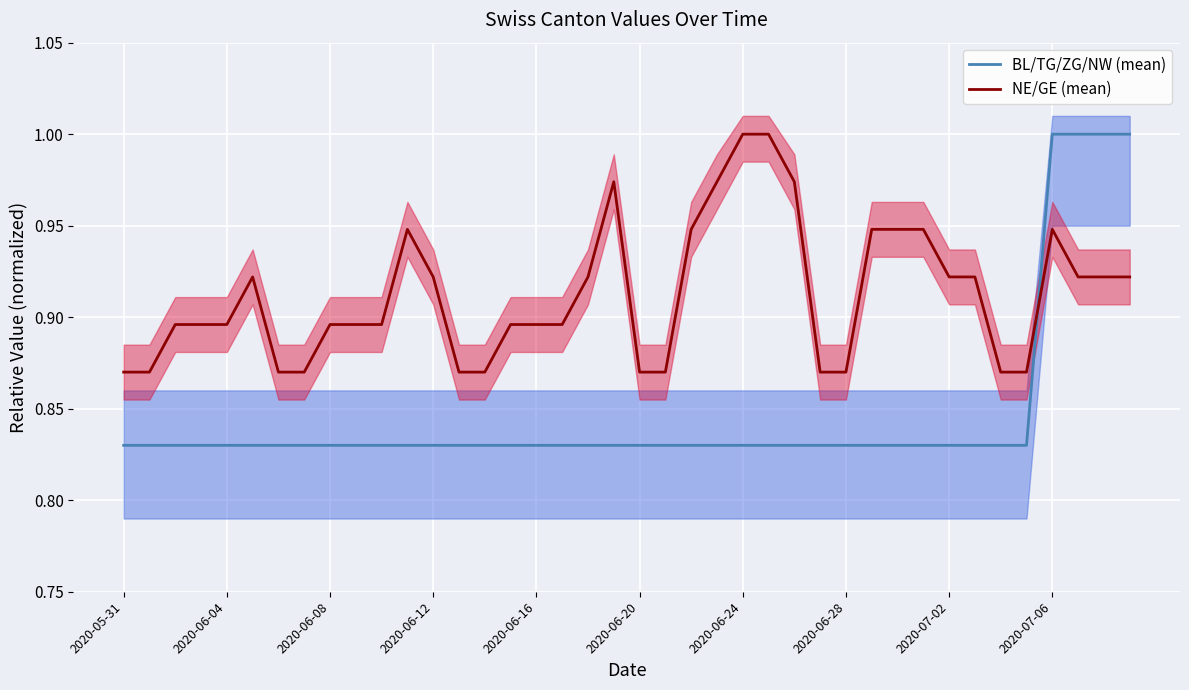

Does the chart display data point markers on the line(s)?

No